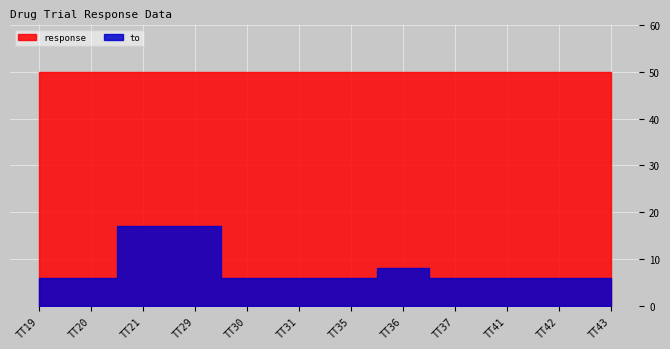

True or false: to and response intersect in this chart.

False